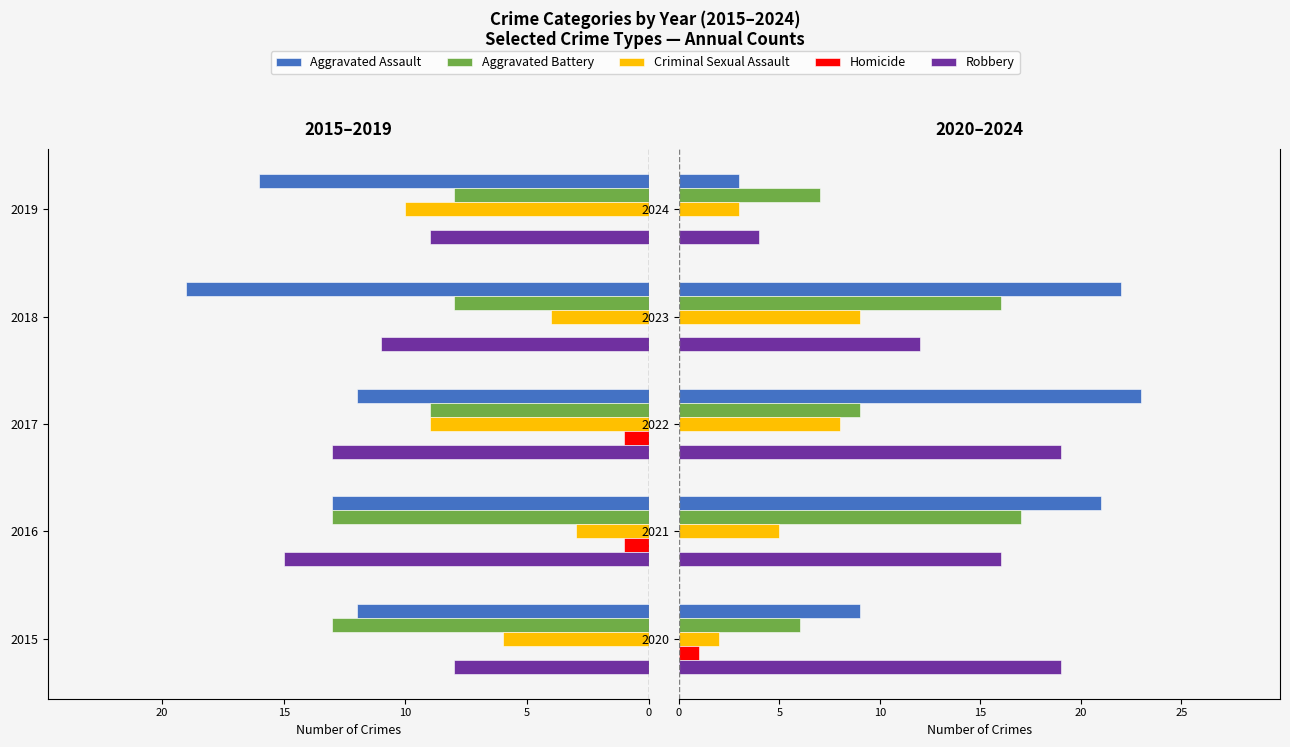

What is the difference between the maximum and second lowest values in the Aggravated Battery series?

10